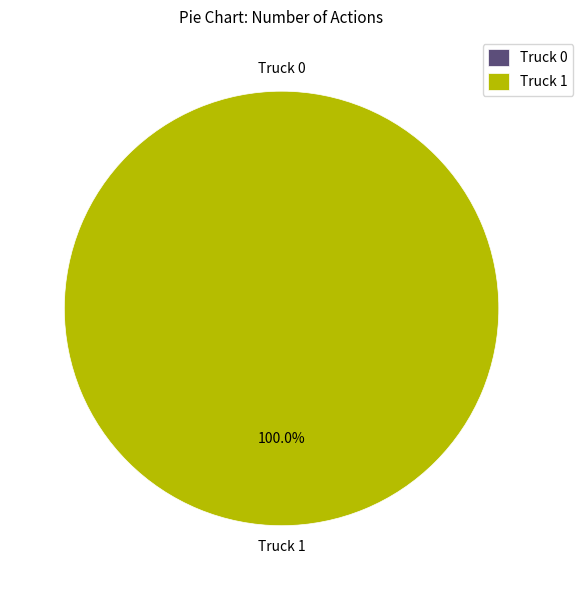

Does Truck 1 represent more than half of the total?

Yes